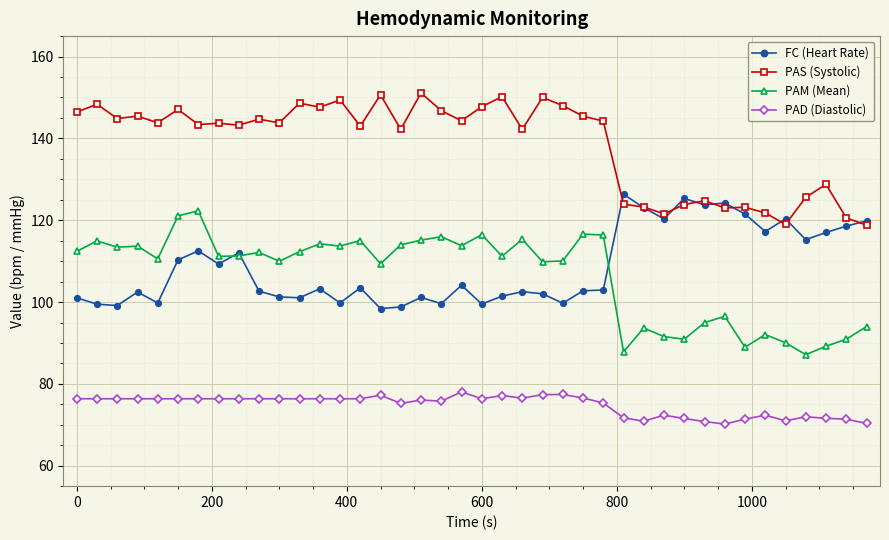

What is the highest value of the PAD (Diastolic) series?

78.0